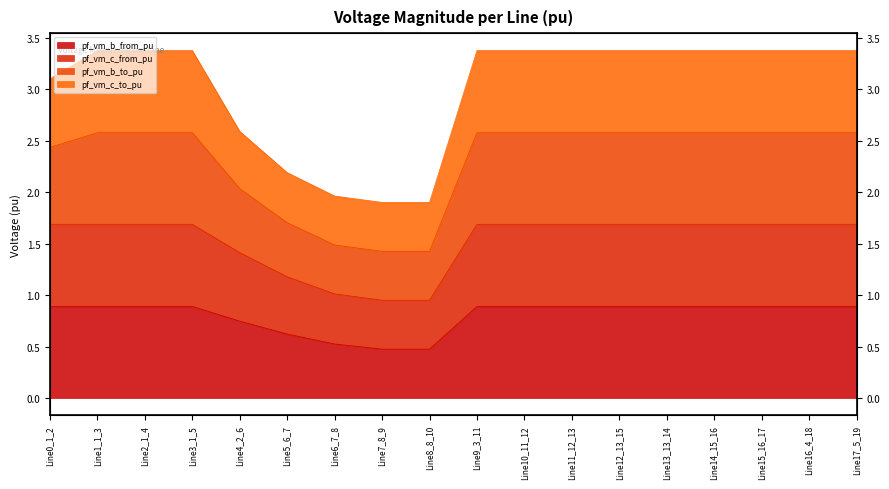

At how many categories does at least one series exceed 1?

18